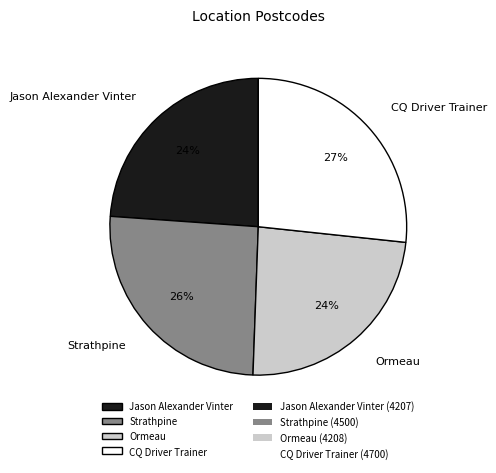

What is the largest slice in the pie chart?

CQ Driver Trainer